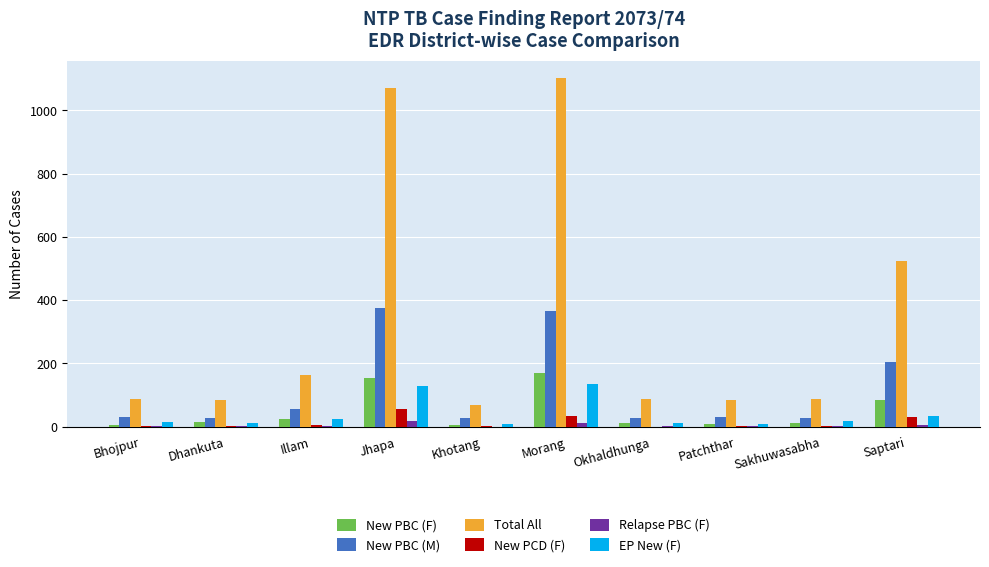

What is the maximum value for EP New (F)?

136